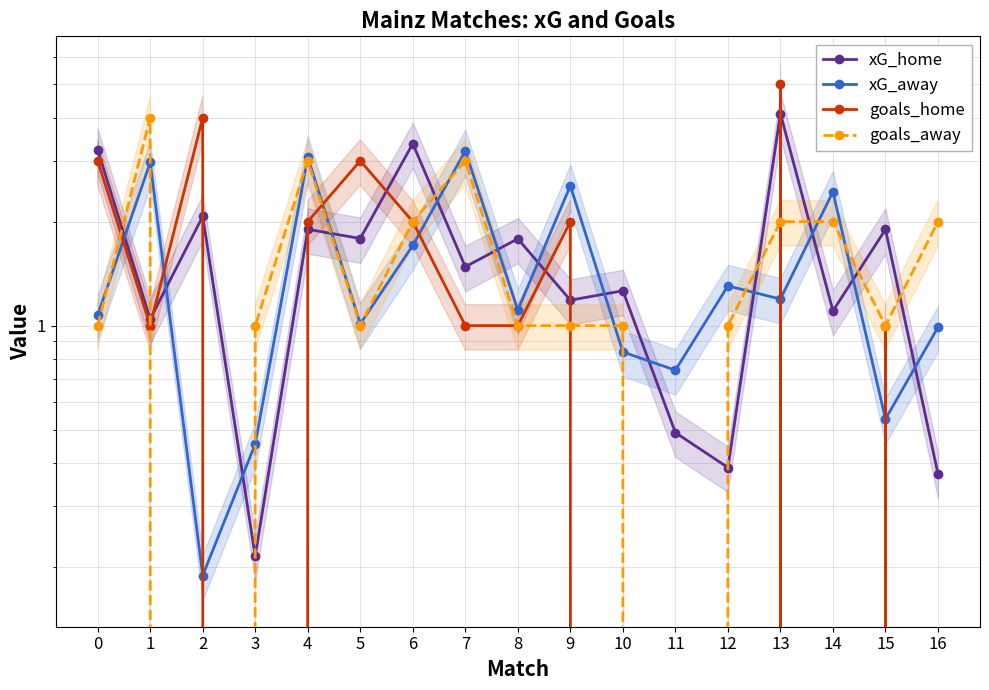

True or false: xG_home and goals_away intersect in this chart.

True